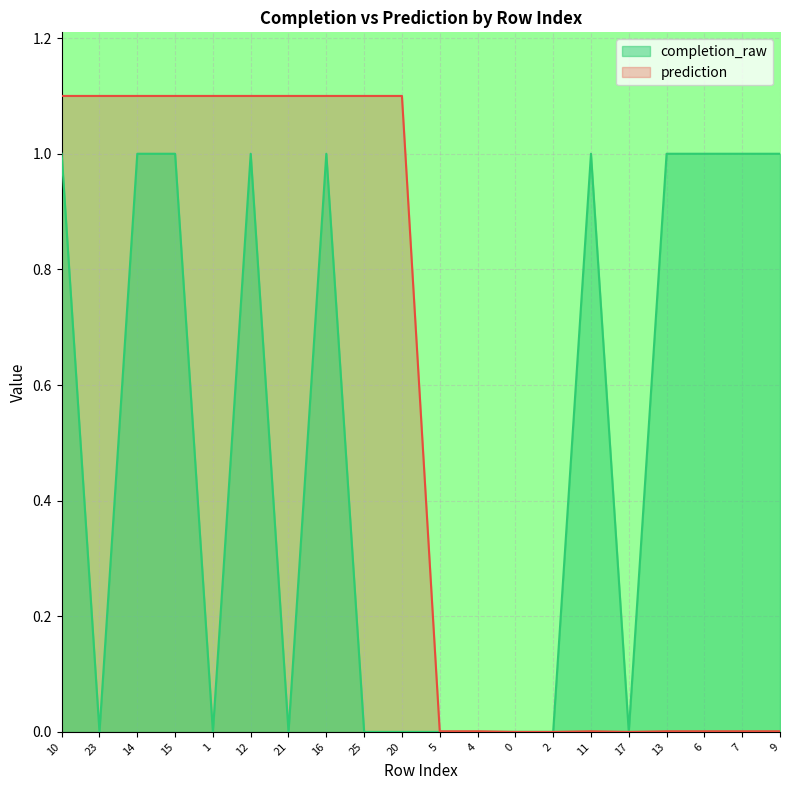

True or false: completion_raw has more than 2 interior local peaks.

True